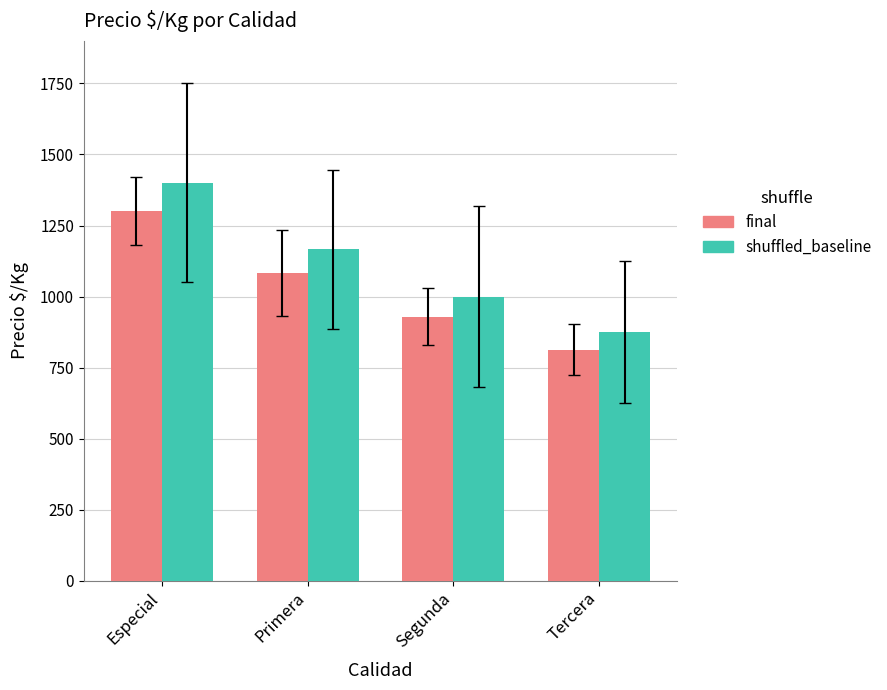

What is the minimum value shown in the chart?

812